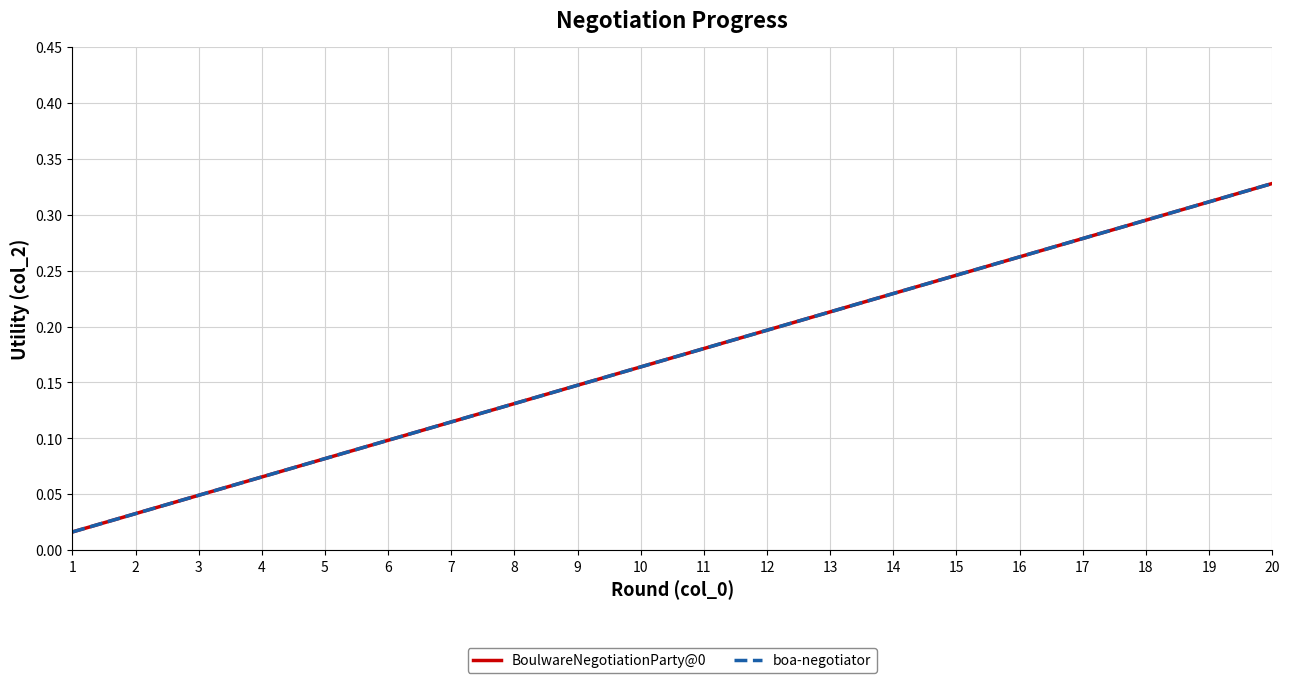

Reading right to left, list all the values displayed in this chart.

BoulwareNegotiationParty@0: 20=0.3	19=0.3	18=0.3	17=0.3	16=0.3	15=0.2	14=0.2	13=0.2	12=0.2	11=0.2	10=0.2	9=0.1	8=0.1	7=0.1	6=0.1	5=0.1	4=0.1	3=0.0	2=0.0	1=0.0
boa-negotiator: 20=0.3	19=0.3	18=0.3	17=0.3	16=0.3	15=0.2	14=0.2	13=0.2	12=0.2	11=0.2	10=0.2	9=0.1	8=0.1	7=0.1	6=0.1	5=0.1	4=0.1	3=0.0	2=0.0	1=0.0